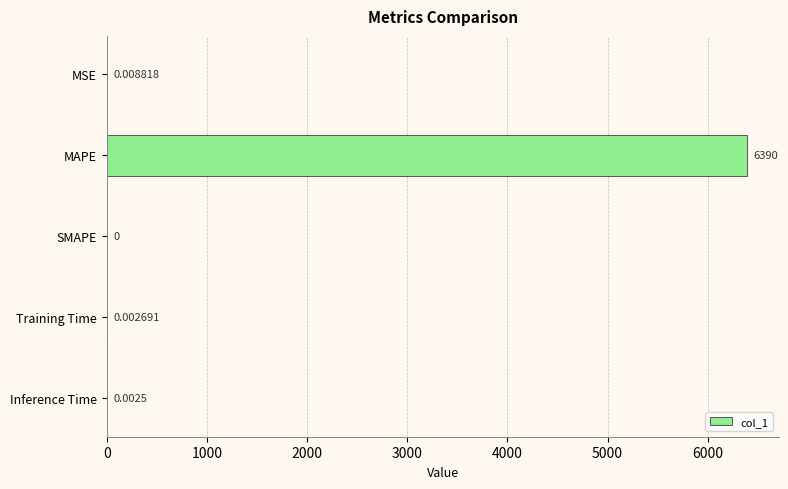

Which has a higher value, SMAPE or MAPE?

MAPE